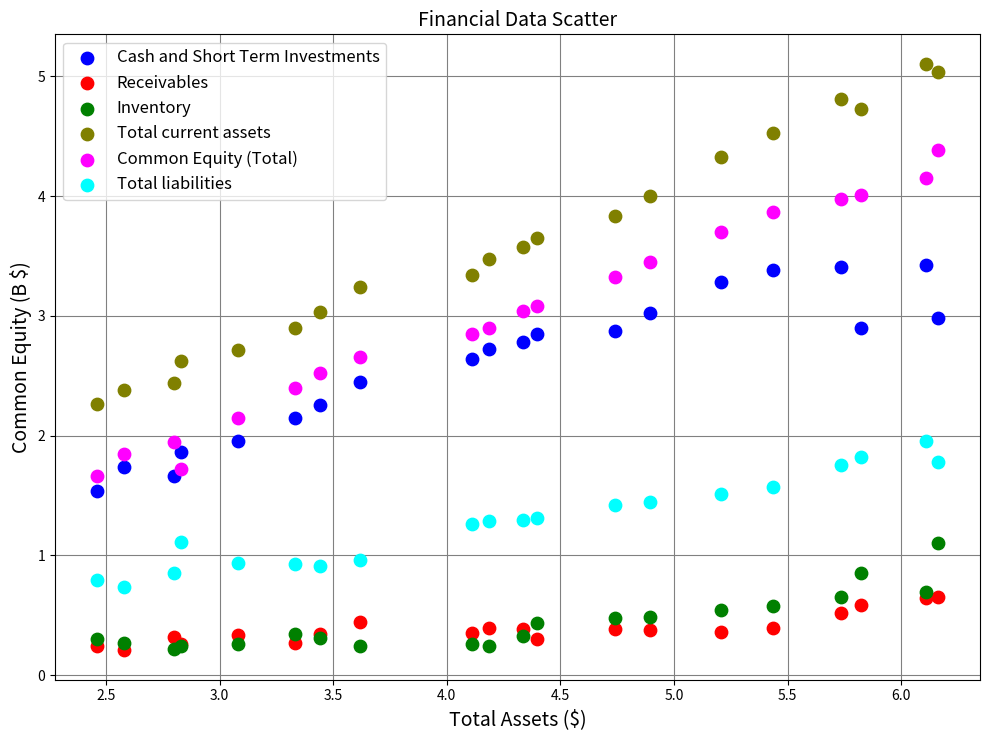

What are all the series names shown in the legend?

Cash and Short Term Investments, Receivables, Inventory, Total current assets, Common Equity (Total), Total liabilities